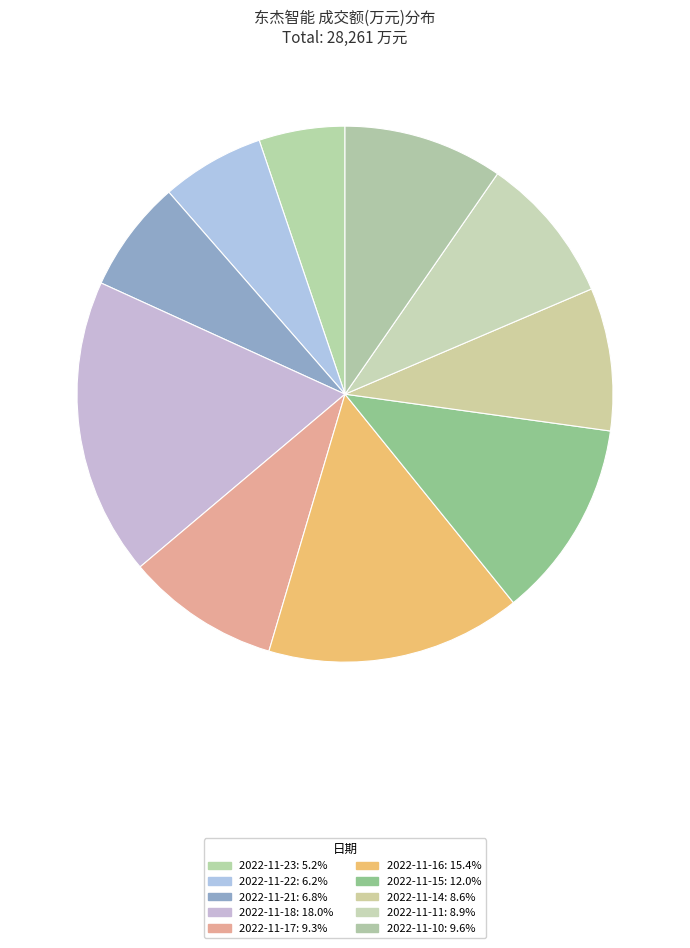

To the nearest percent, what percentage of the pie is 2022-11-16?

15%